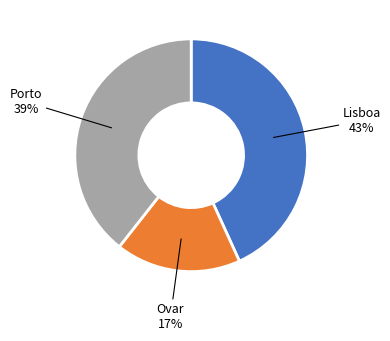

To the nearest percent, what is the combined percentage of Porto and Lisboa?

83%